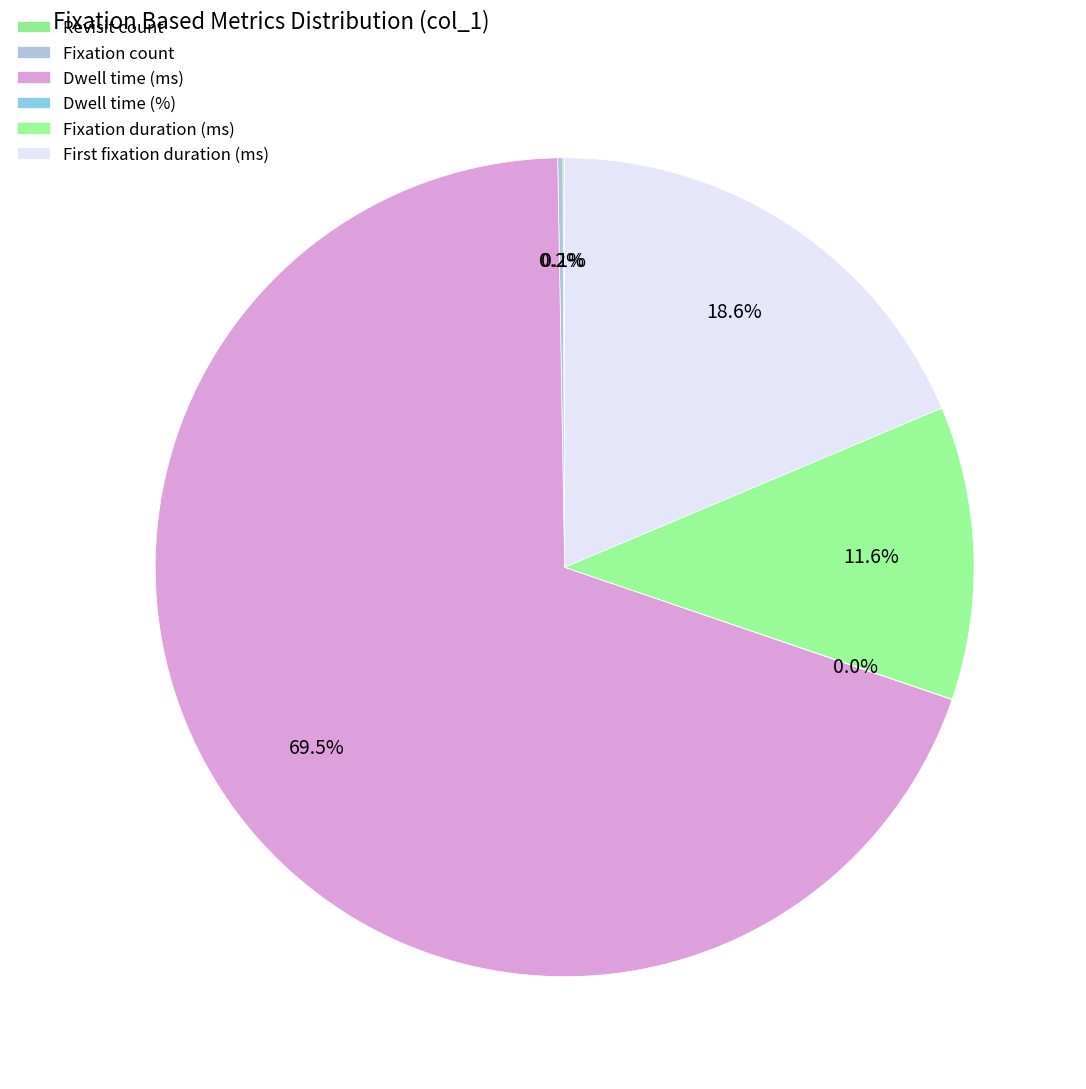

Is there a majority slice in this chart?

Yes